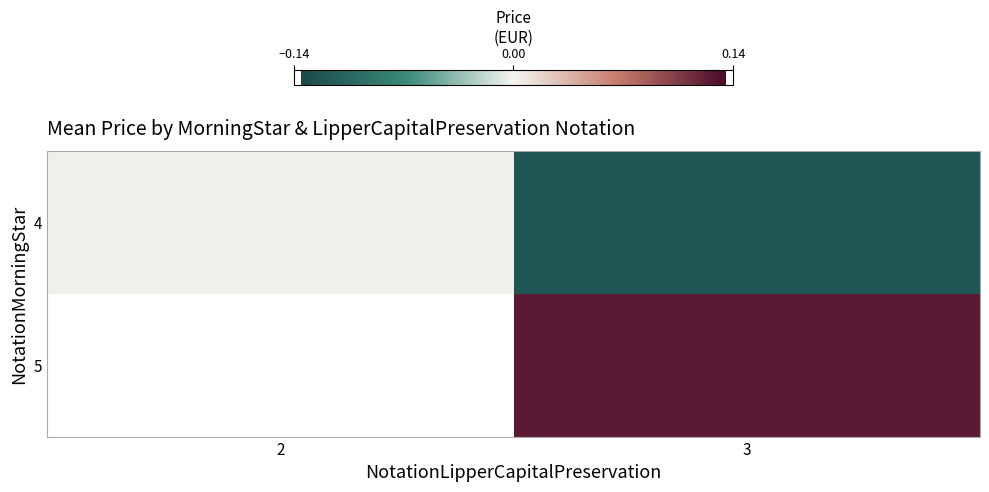

What is the sum of all 4 values?

-0.1